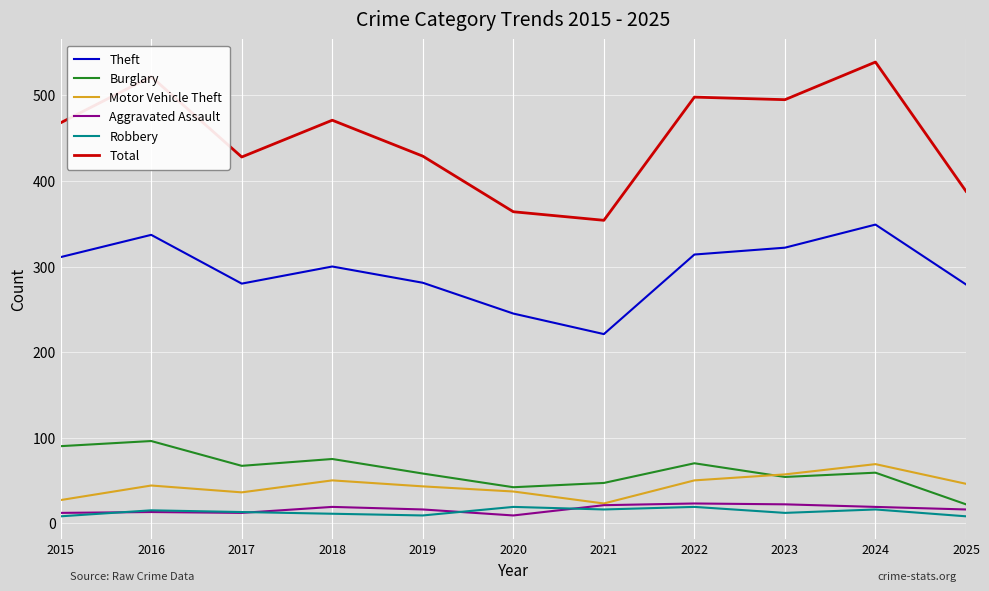

What is the difference between the second highest and second lowest values in the Total series?

158